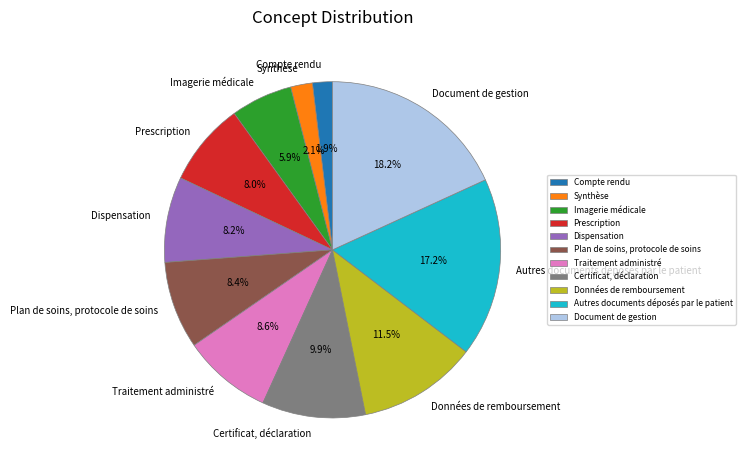

To the nearest percent, what portion does Traitement administré represent?

9%